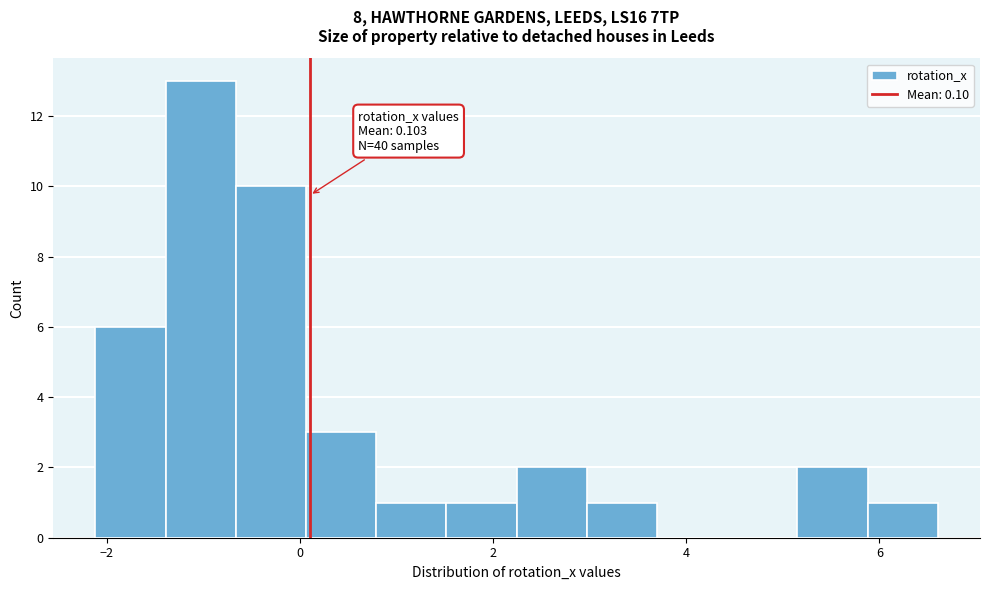

Read against the x-axis, roughly where is the centre of the tallest bar?

-1.0